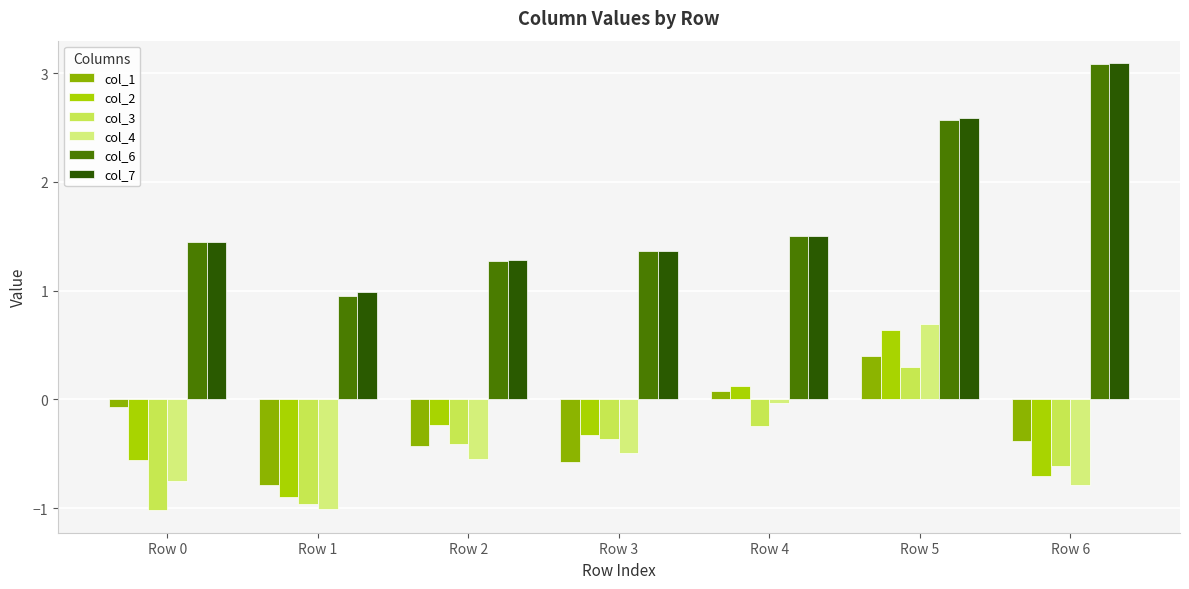

What is the lowest value of the col_2 series?

-0.9